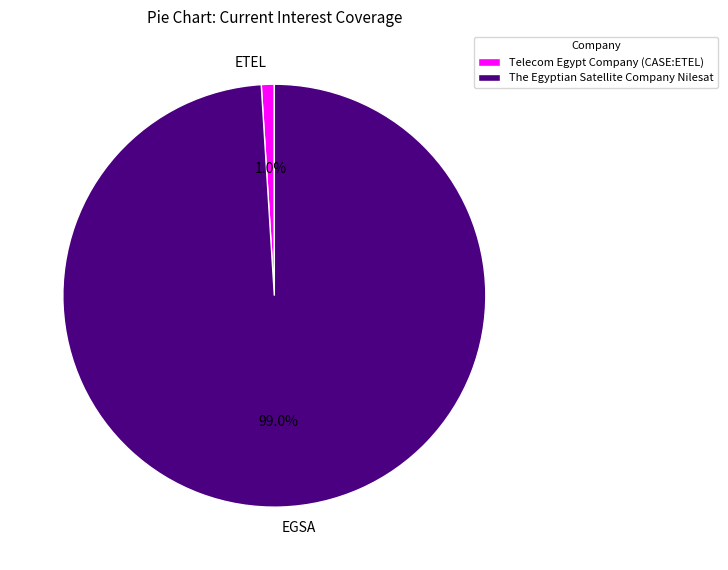

Rank the categories by value from highest to lowest.

The Egyptian Satellite Company Nilesat, Telecom Egypt Company (CASE:ETEL)